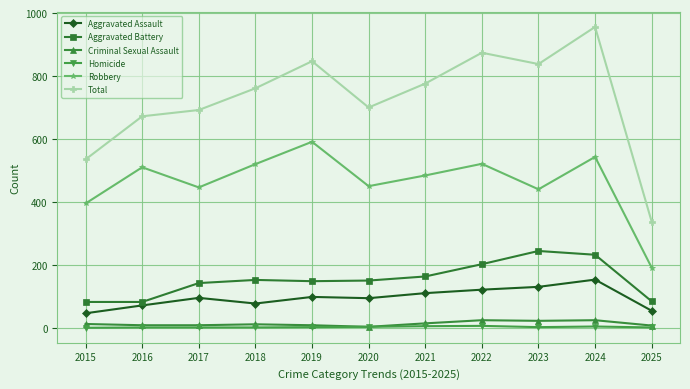

True or false: Robbery has more than 1 points higher than both neighbors.

True